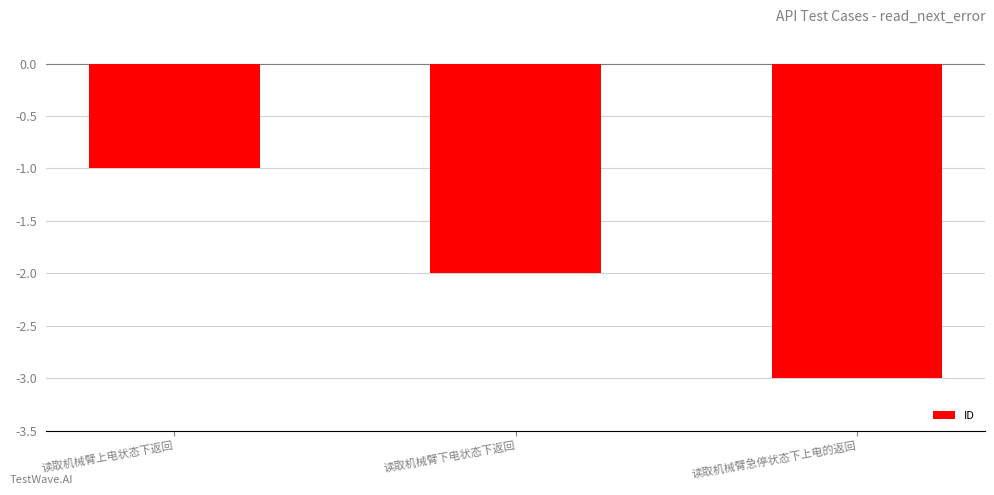

Reading right to left, transcribe all the data shown in this chart.

-3	-2	-1